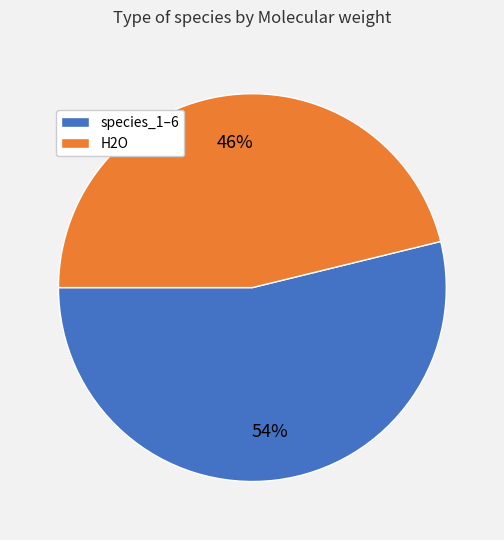

Does any single category account for the majority?

Yes